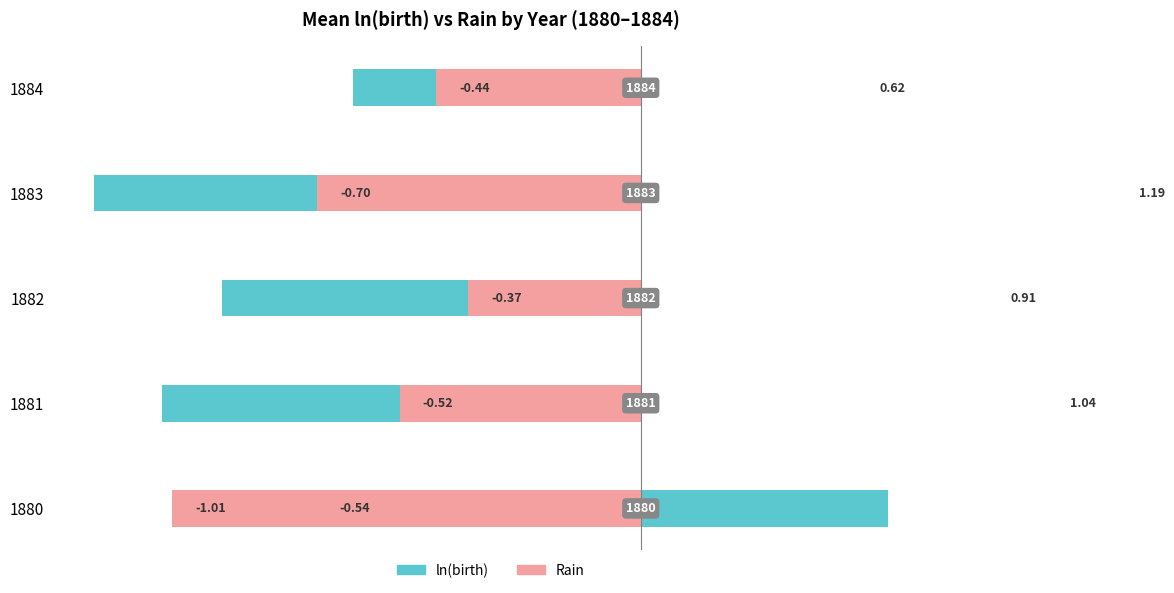

The Rain series shows -1.0 at 0. True or false?

True